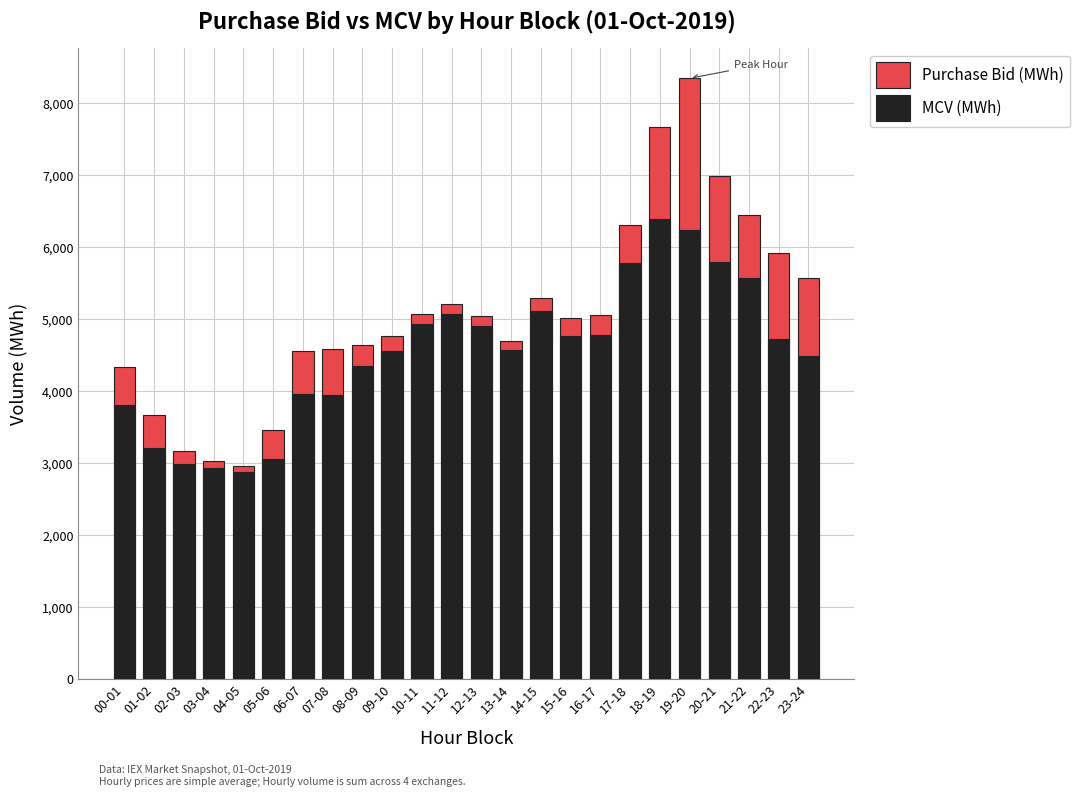

What is the label of the 18th bar from the right?

06-07